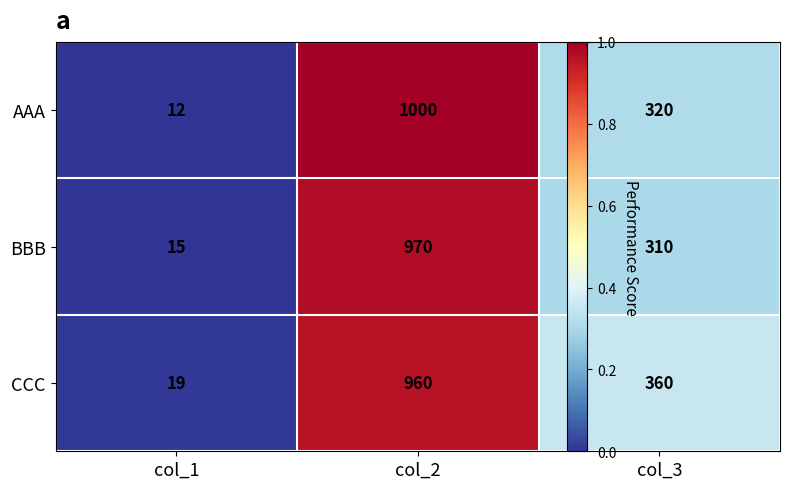

Which series has the largest range (max minus min)?

AAA